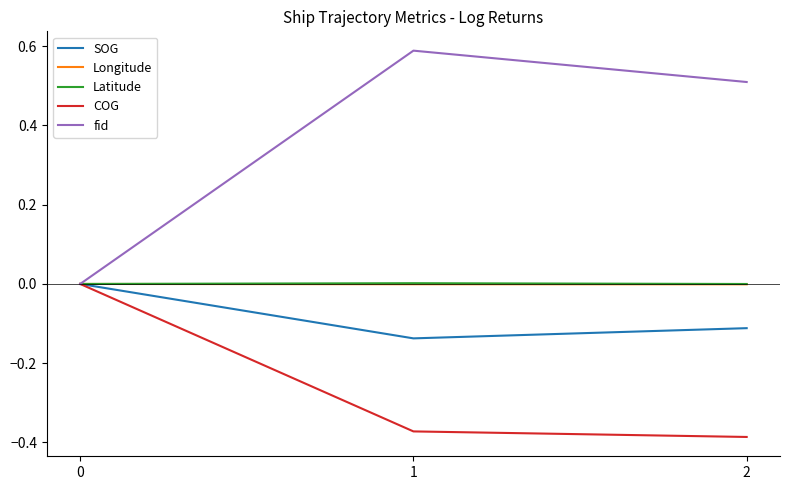

Which series has the largest total across all categories?

fid